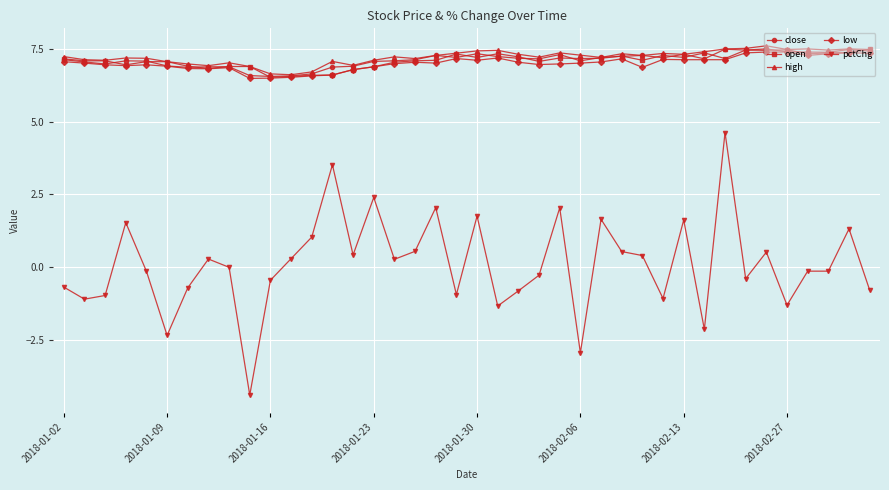

What is the value of the open point at the 19th from the left?

7.1